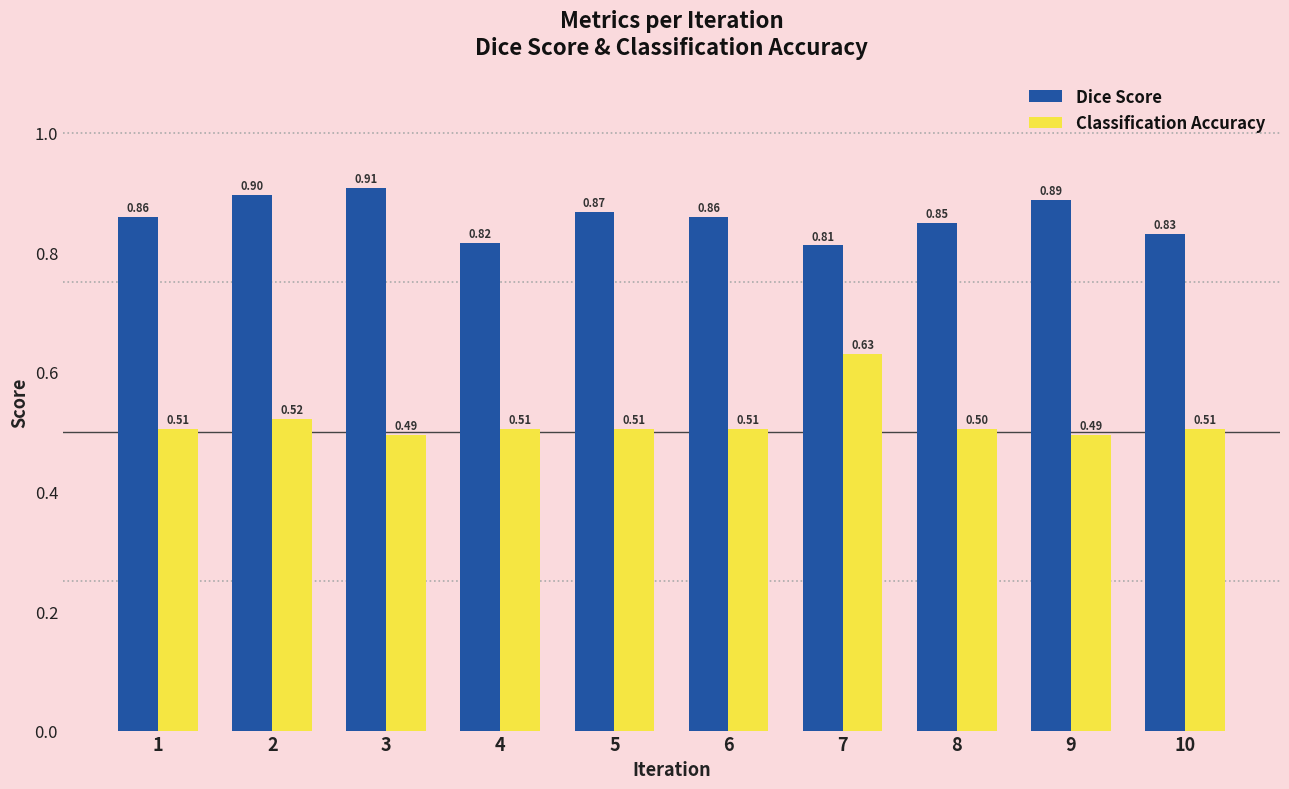

Which series has the largest total across all categories?

Dice Score